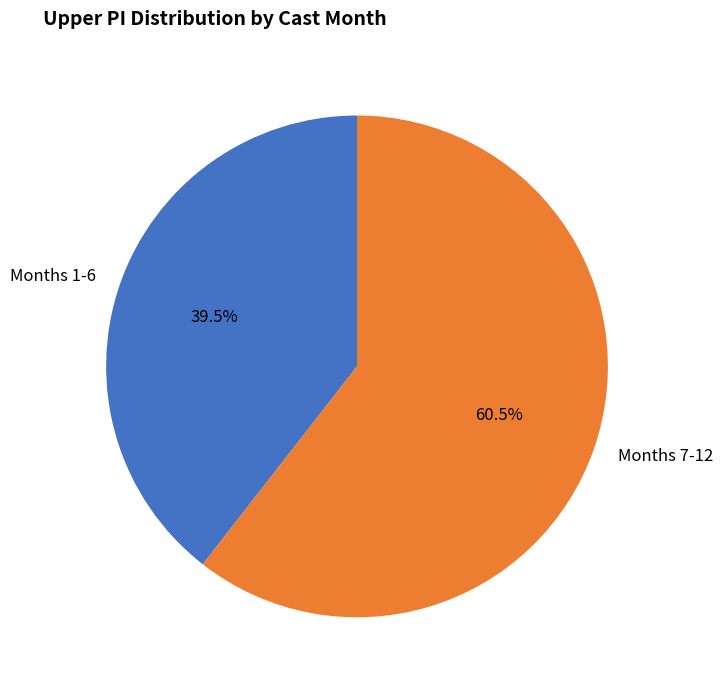

What is the largest slice in the pie chart?

Months 7-12